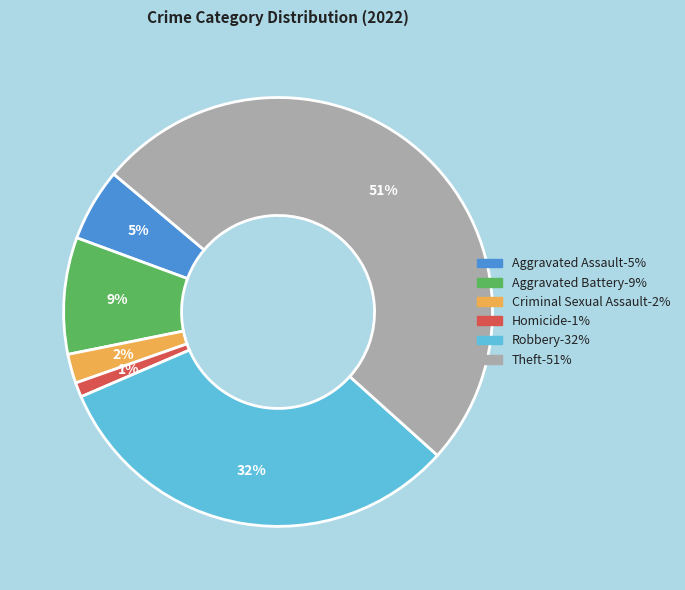

Count the number of slices in the pie.

6